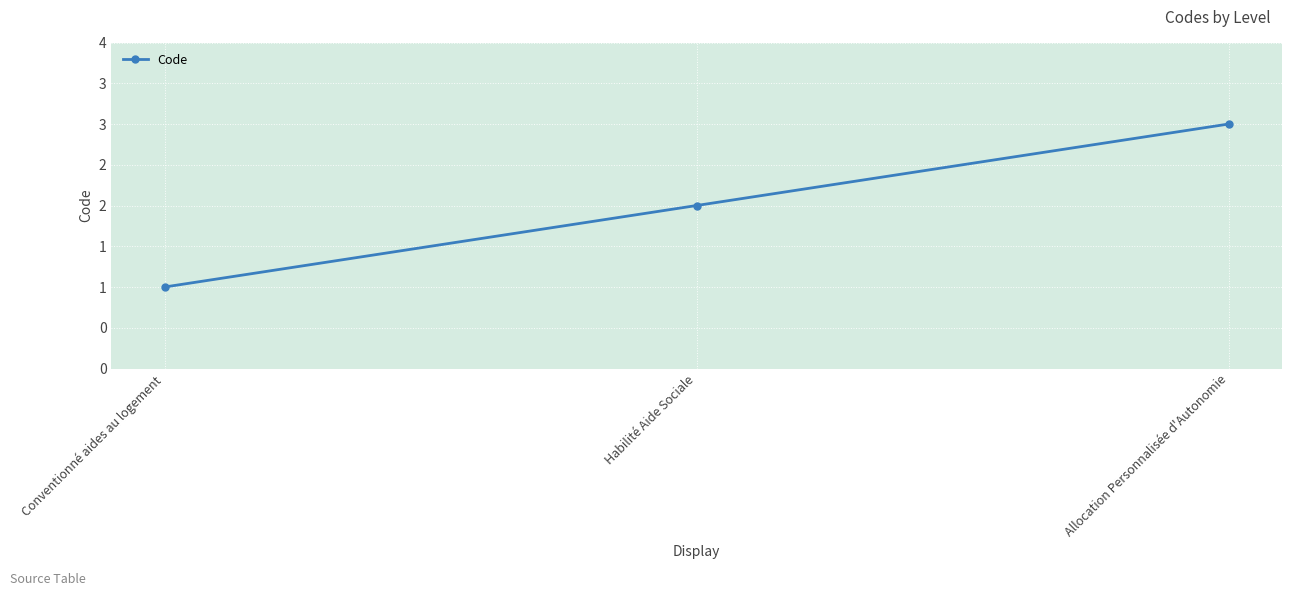

At which category does the chart reach its minimum across all series?

Conventionné aides au logement